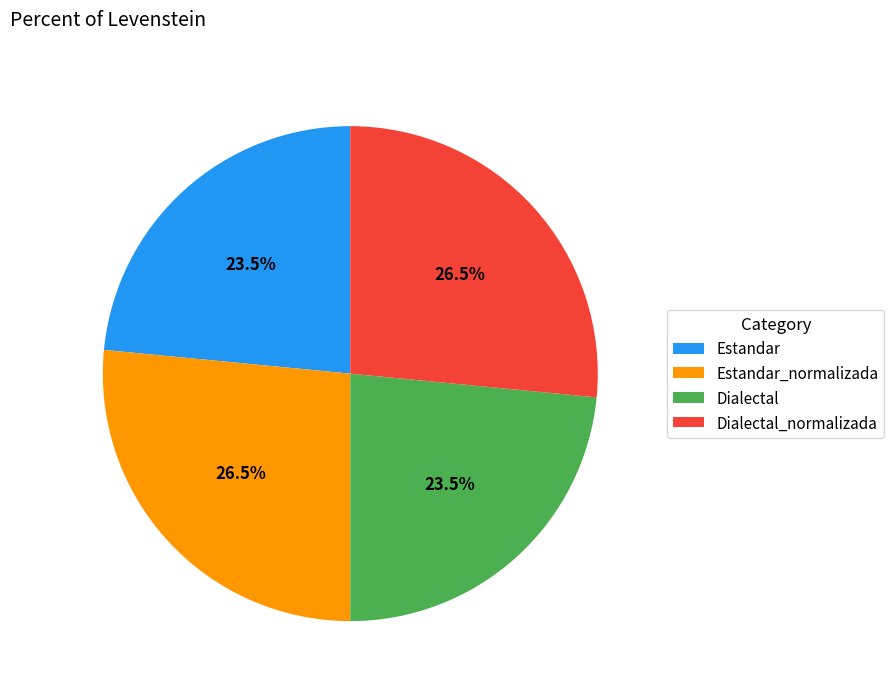

How many slices are in this pie chart?

4